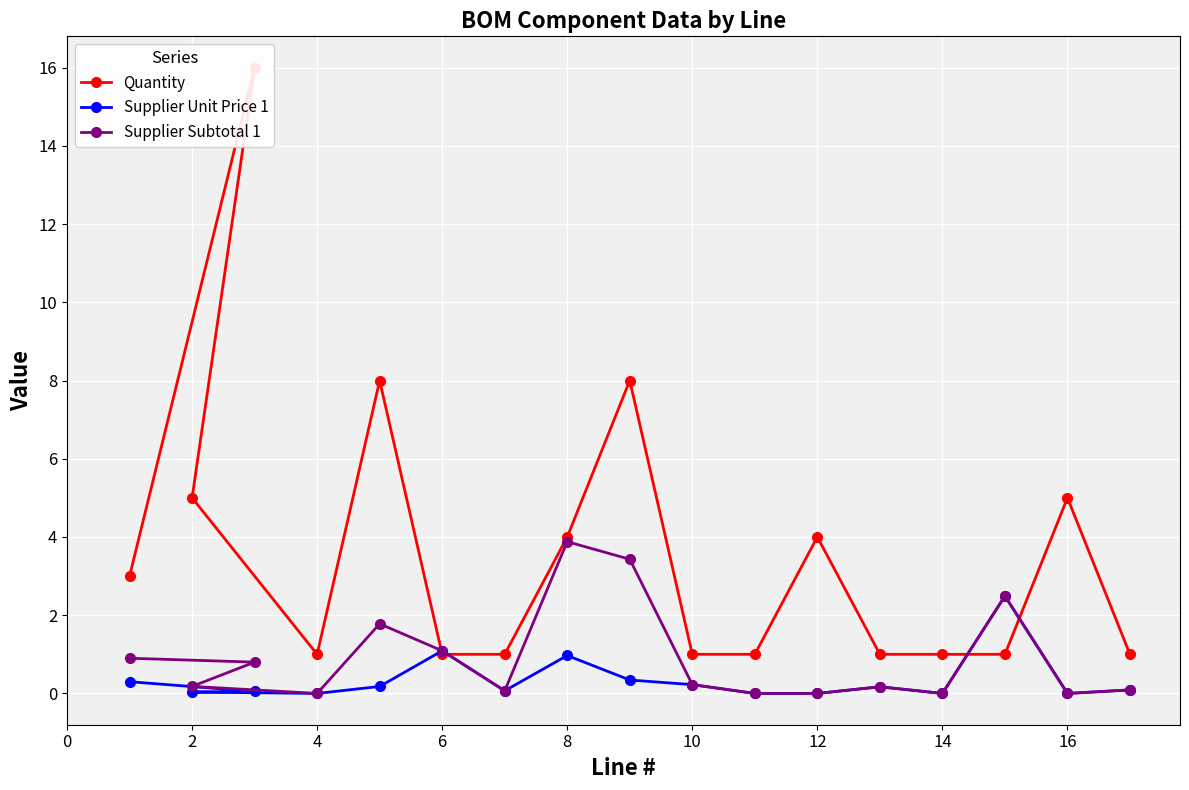

How many values in the Supplier Unit Price 1 series exceed 0?

12